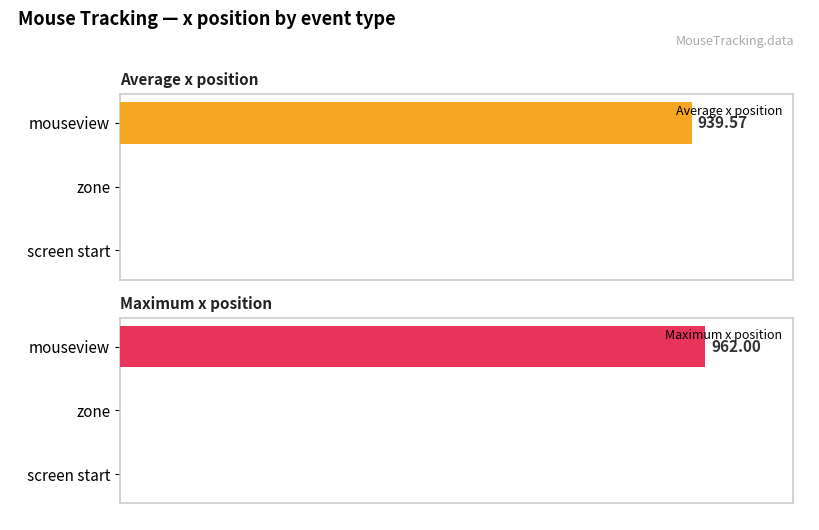

Rank the series by their average value, from highest to lowest.

Maximum x position, Average x position